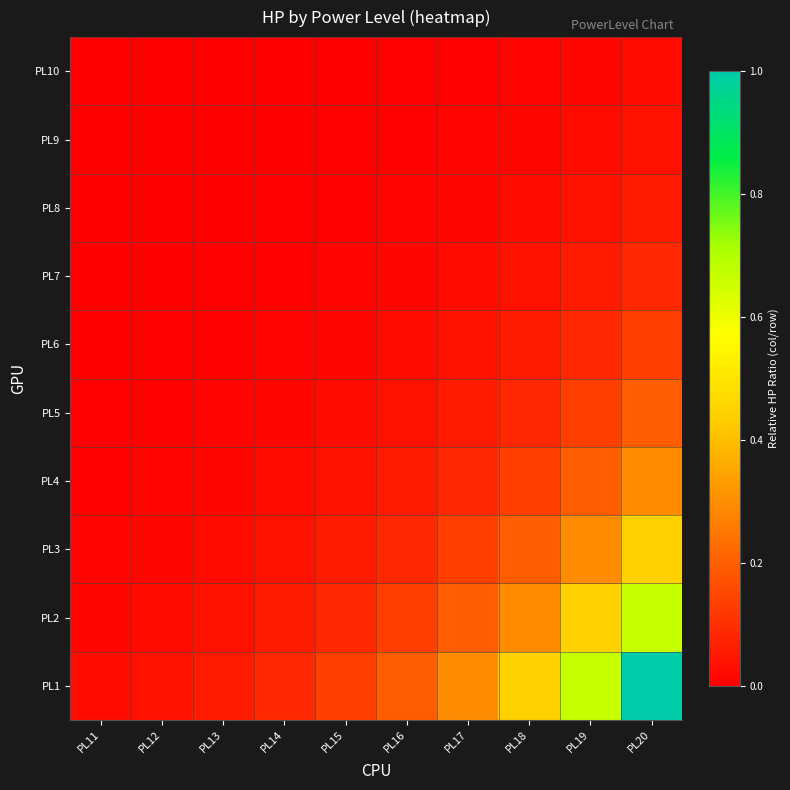

At how many categories does at least one series exceed 0?

10